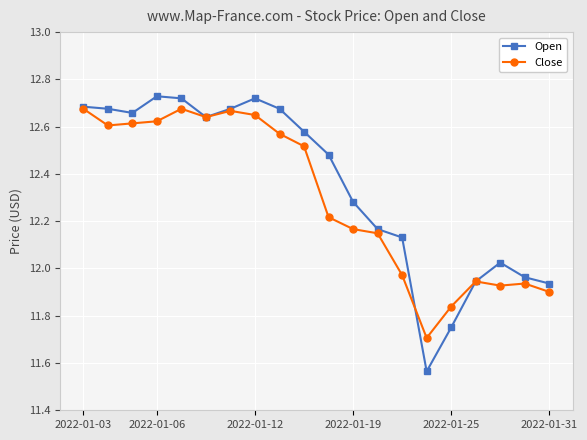

Which series has the largest range (max minus min)?

Open